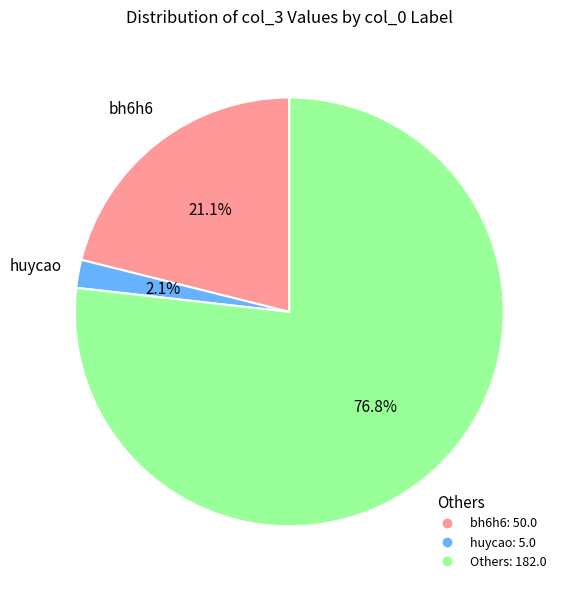

Does any single category account for the majority?

Yes